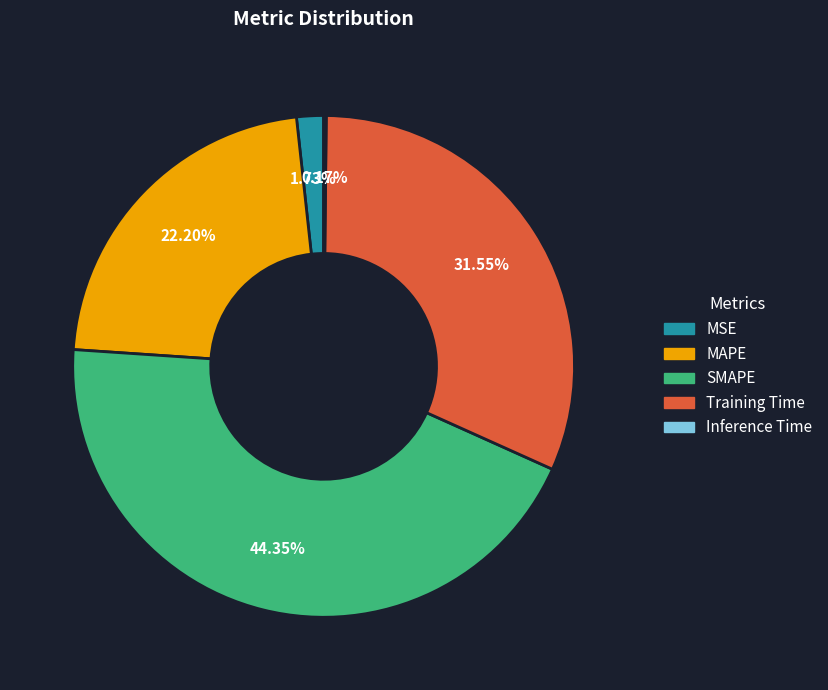

Which category has the biggest portion of the pie?

SMAPE